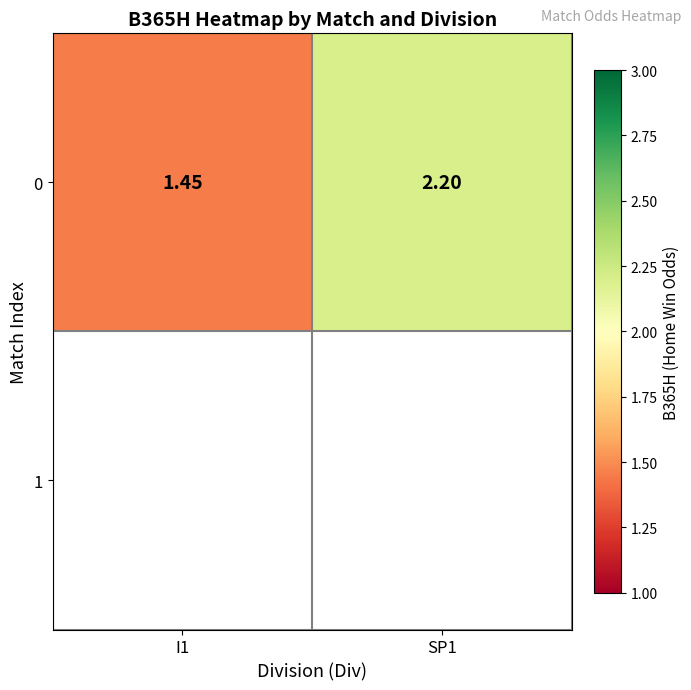

Reading left to right, extract all data points from this chart.

I1=1.4	SP1=2.2